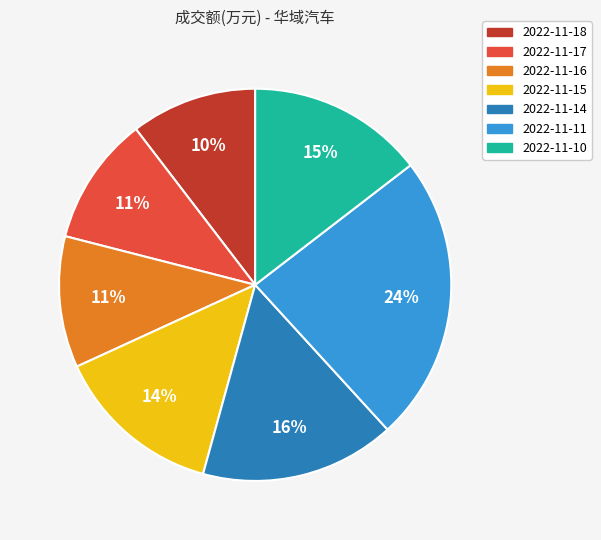

What percentage is the 2022-11-10 slice, to the nearest percent?

15%